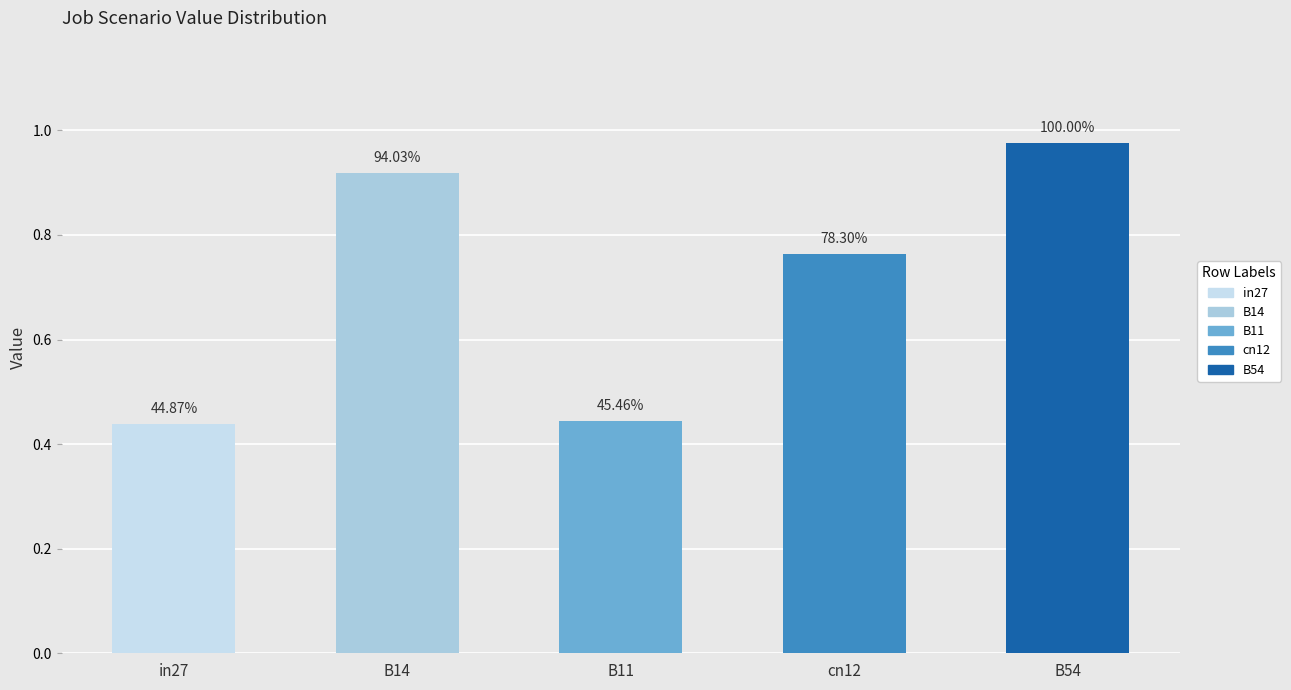

The chart shows a value of 0.5 at cn12. True or false?

False